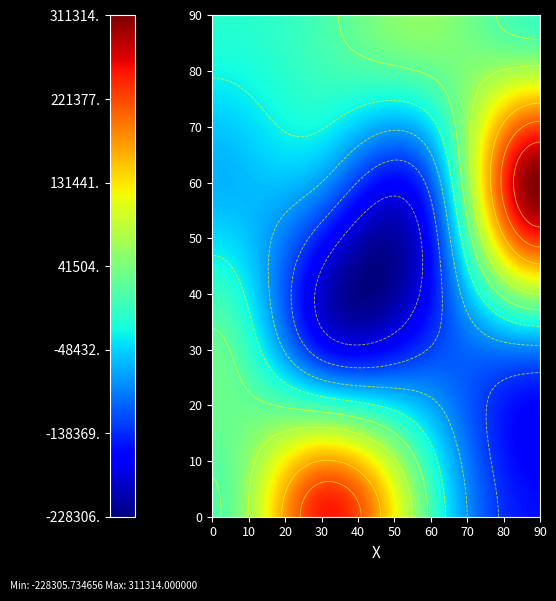

Reading left to right, transcribe all the data shown in this chart.

1: 12907	246736	8040	-154118
2: 26037	-150987	-127620	-90611
3: -65453	-81477	-114826	311314
4: -14704	7497	53414	0